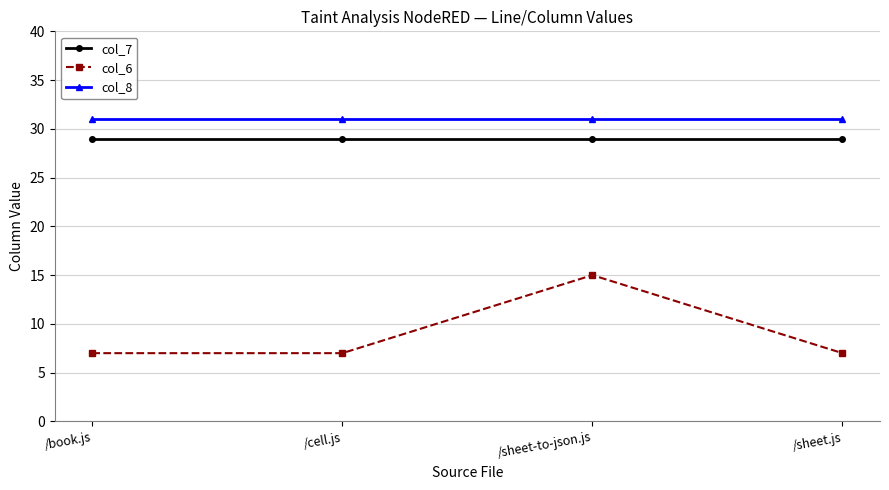

True or false: col_7 and col_6 cross at least once.

False